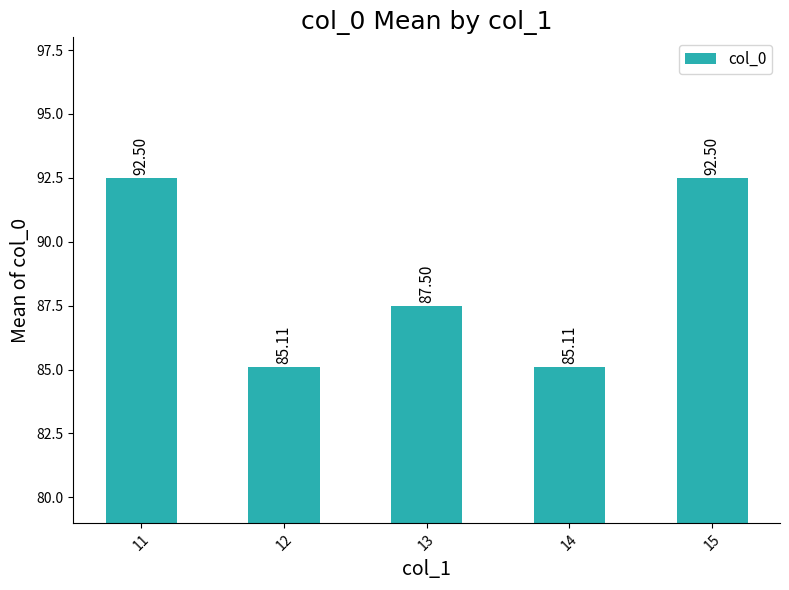

What is the difference between the maximum and minimum values?

7.4